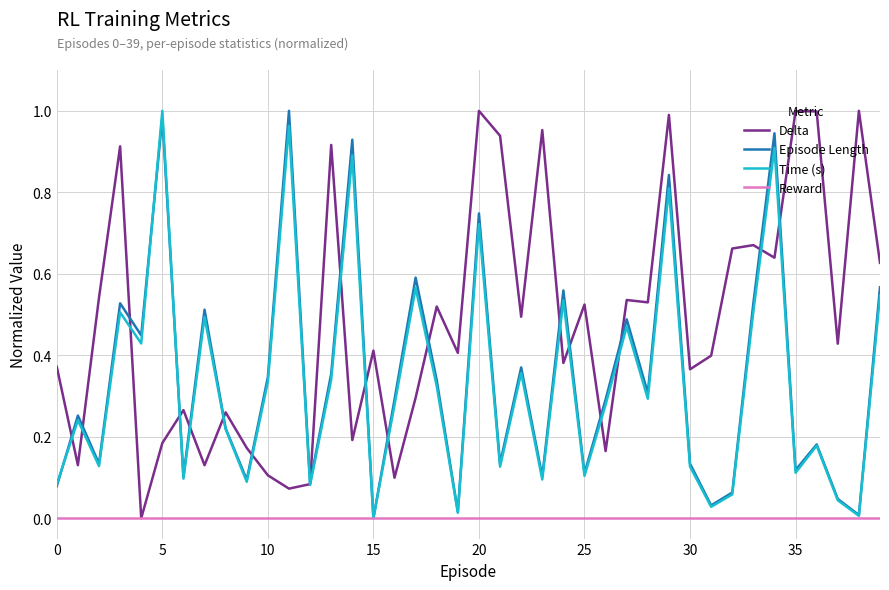

Which series has the largest total across all categories?

Delta